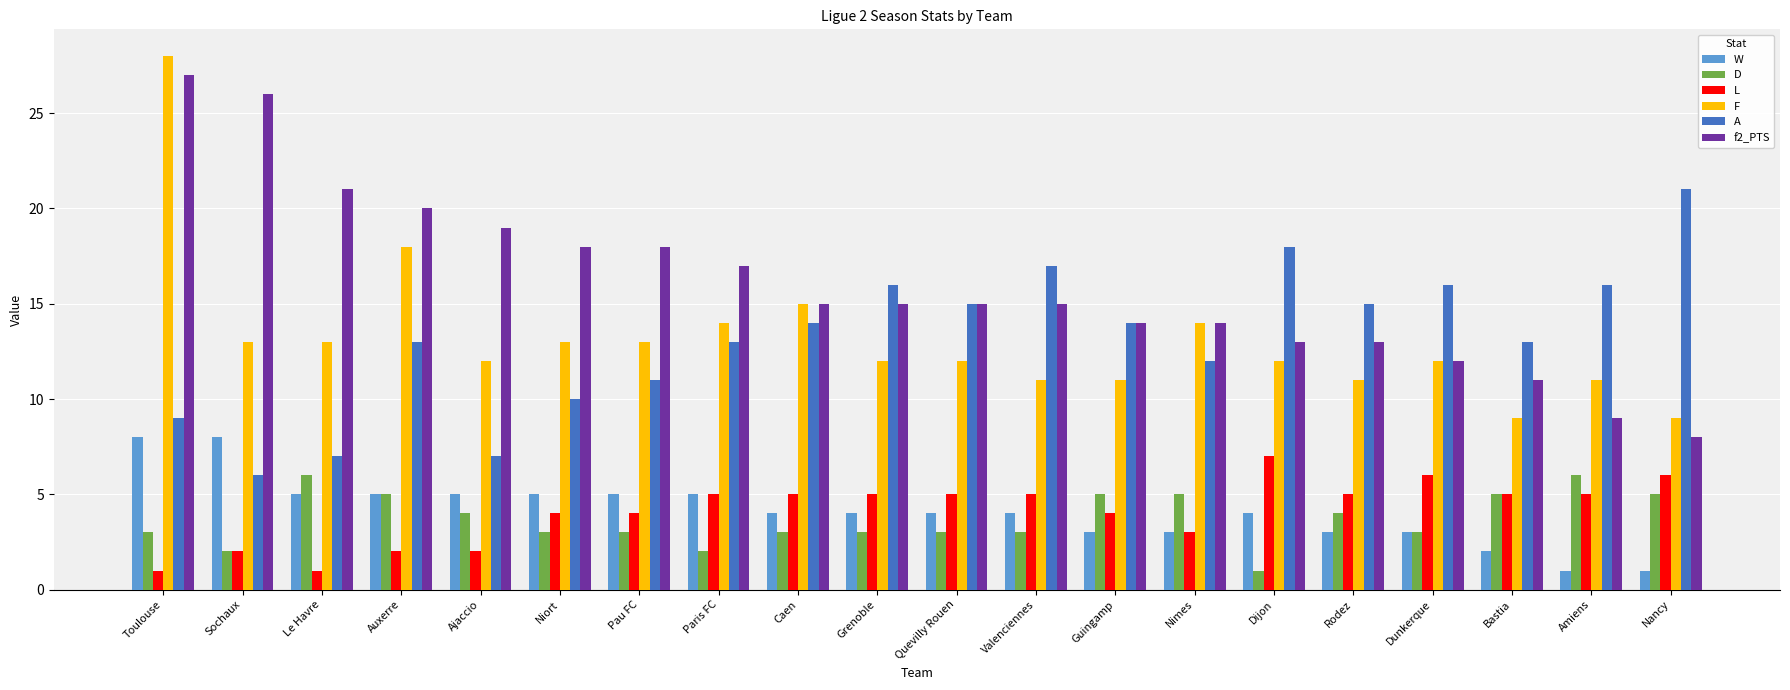

What is the maximum value for F?

28